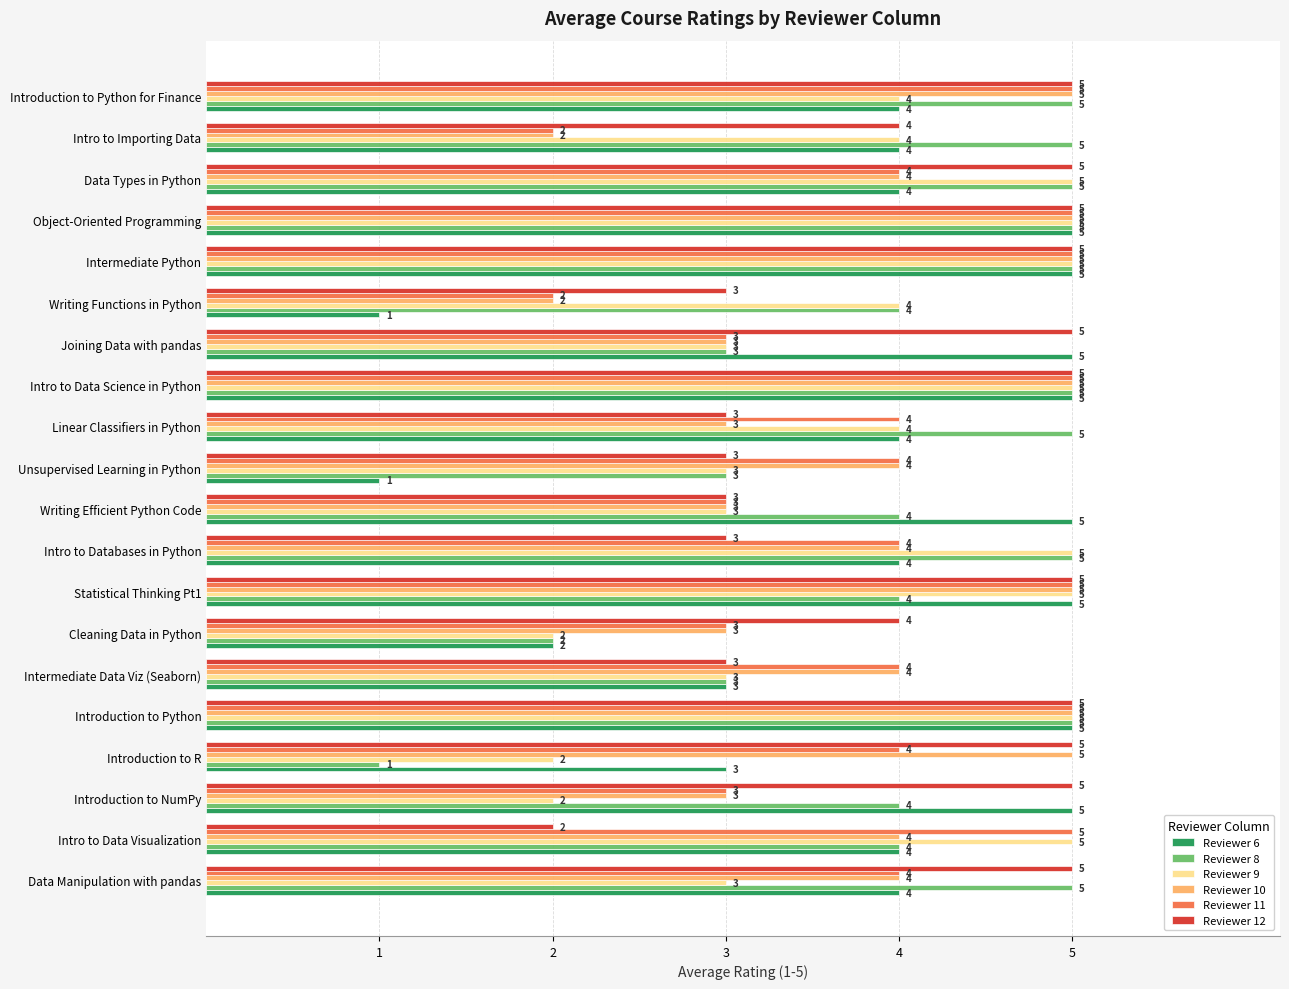

How many Reviewer 12 values are between 3 and 5?

19